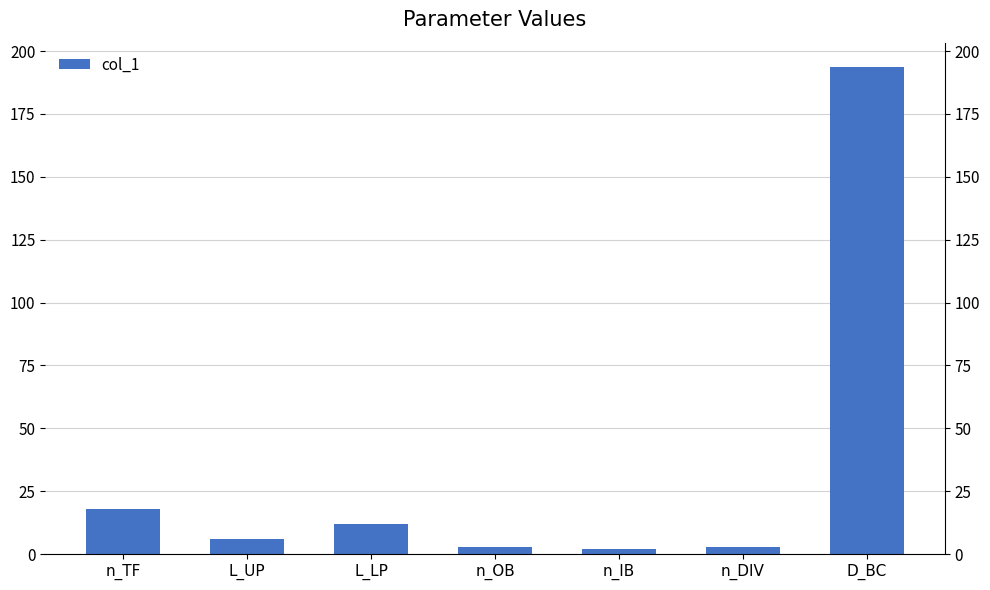

Between L_LP and n_OB, which is larger?

L_LP